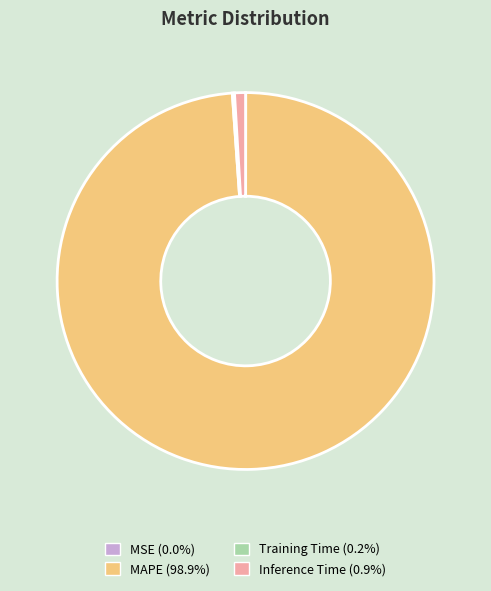

Which category has the biggest portion of the pie?

MAPE